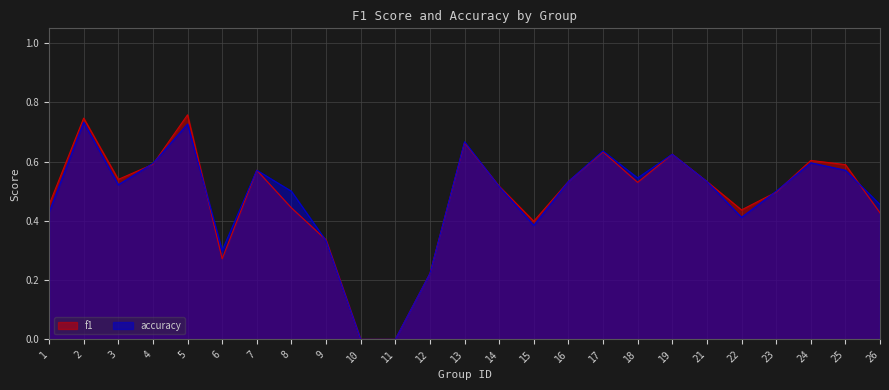

What is the difference between the f1 values at 6 and 24?

0.3